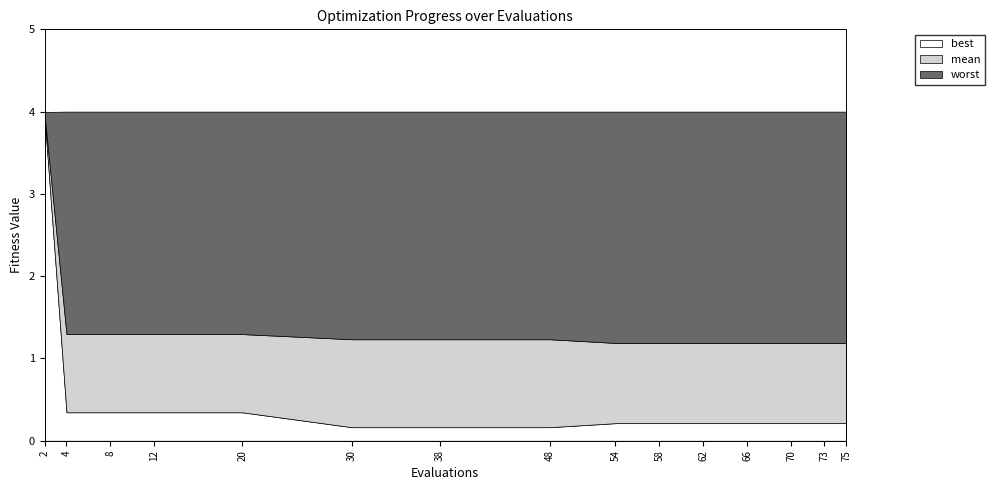

True or false: best has a value of 0.3 at 62.

False